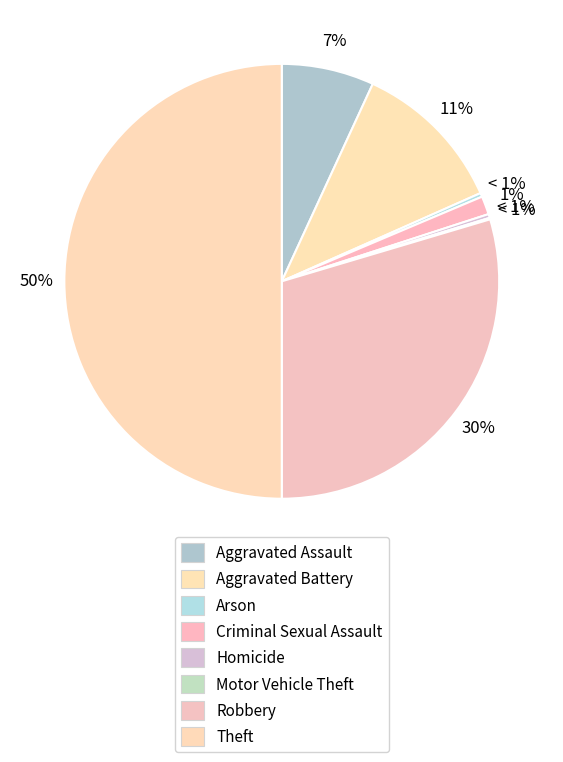

To the nearest percent, what is the difference between the largest and smallest slice percentages?

50%